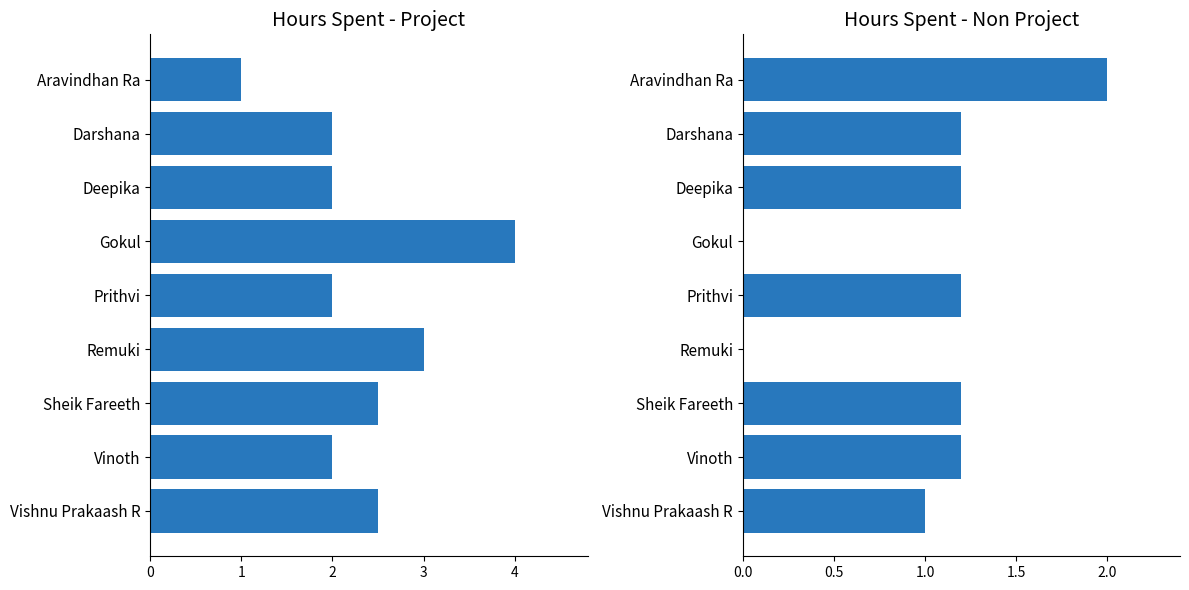

List the series in order of their peak value, lowest first.

Hours Spent - Non Project, Hours Spent - Project